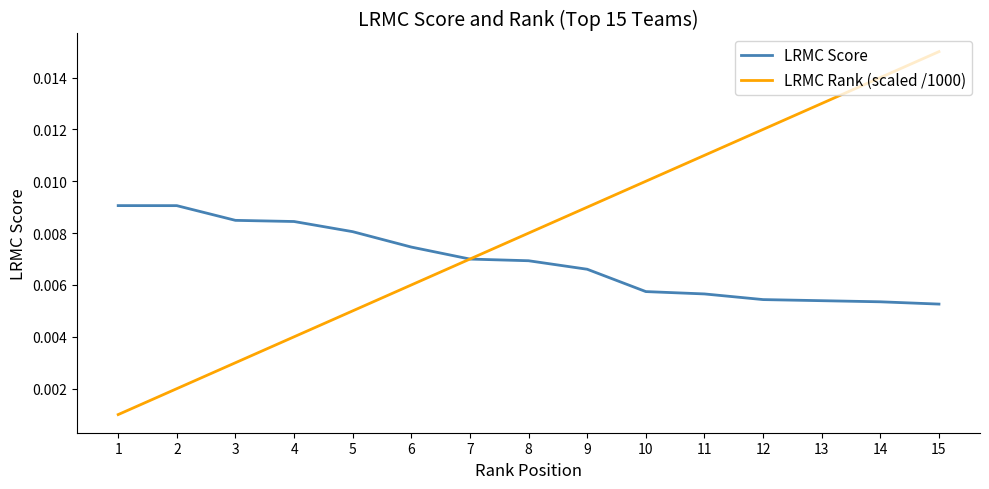

Does the chart display data point markers on the line(s)?

No